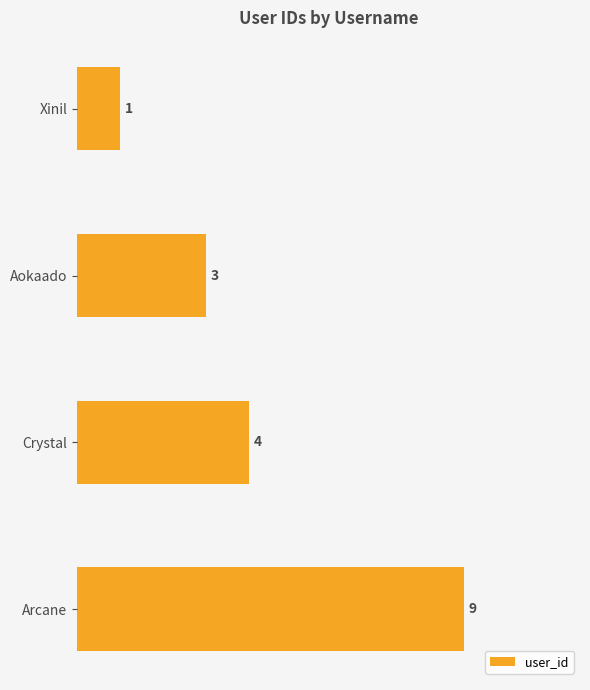

List the labels in order of value, smallest first.

Xinil, Aokaado, Crystal, Arcane